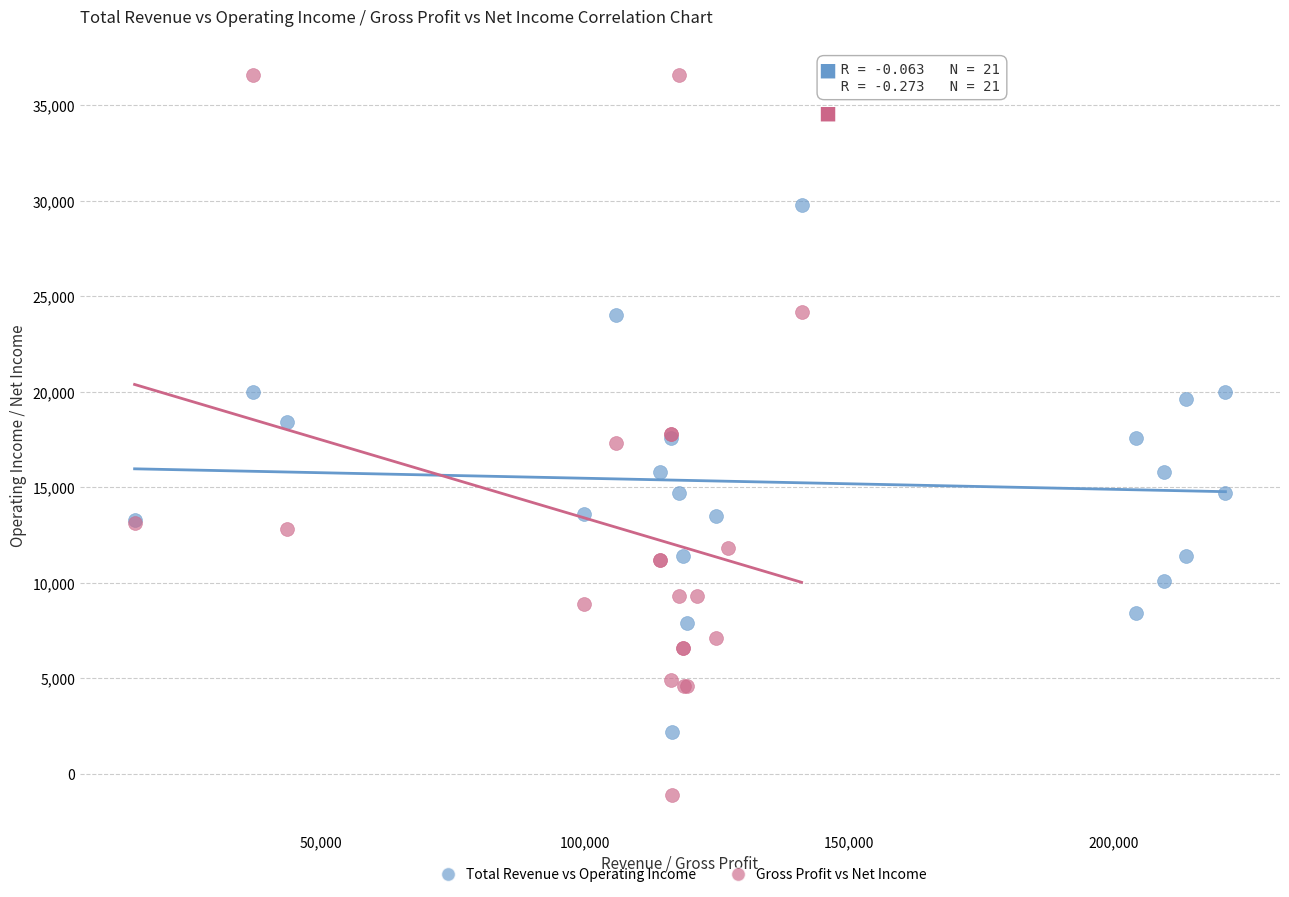

What are all the series names shown in the legend?

Total Revenue vs Operating Income, Gross Profit vs Net Income